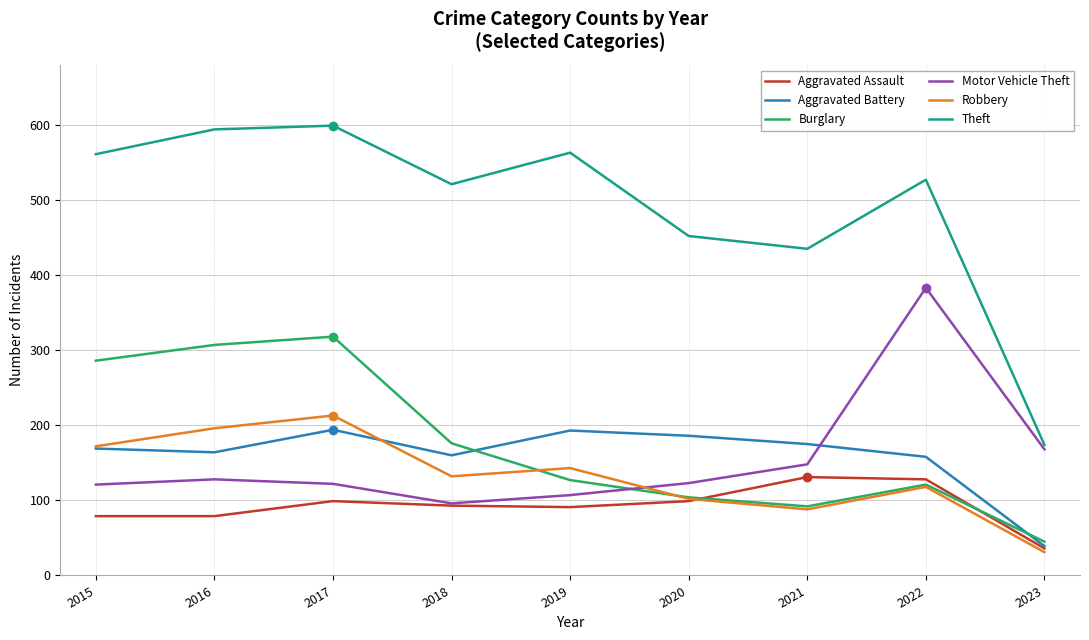

What is the sum of the Aggravated Assault values at 2020 and 2021?

230